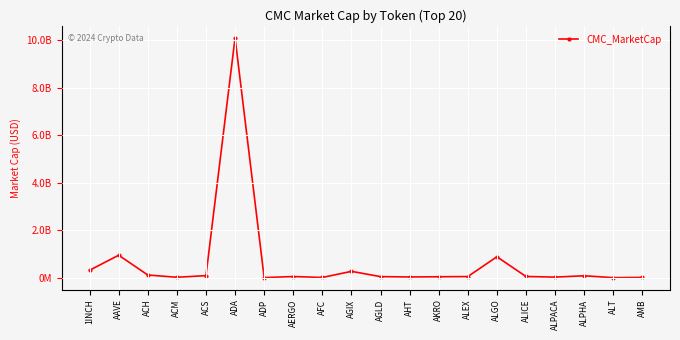

Which category has the lowest value across all series?

ALT